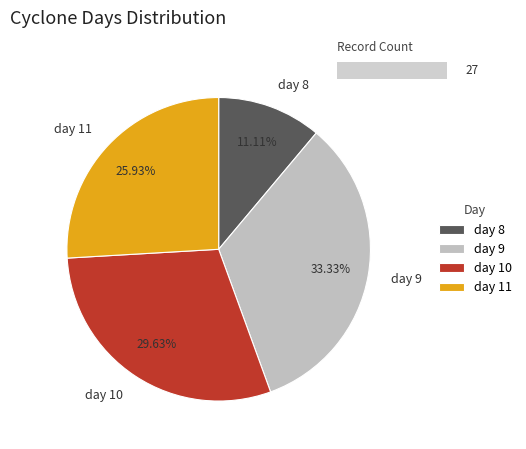

Is it true that day 11 is 39% of the pie?

False